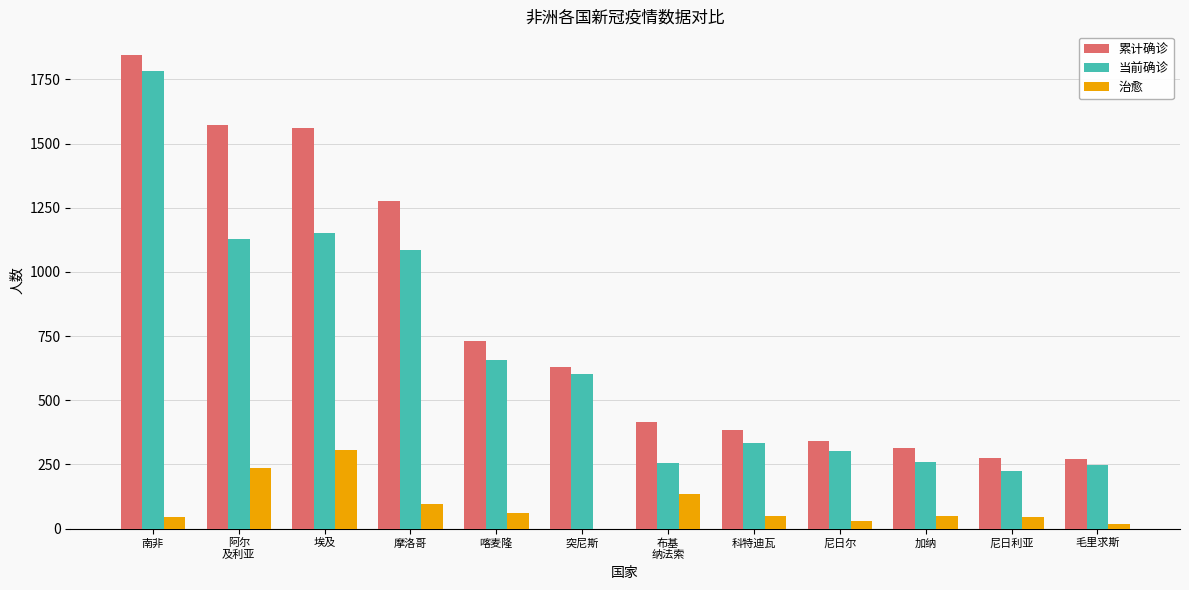

The value of 治愈 at 突尼斯 is -194. True or false?

False